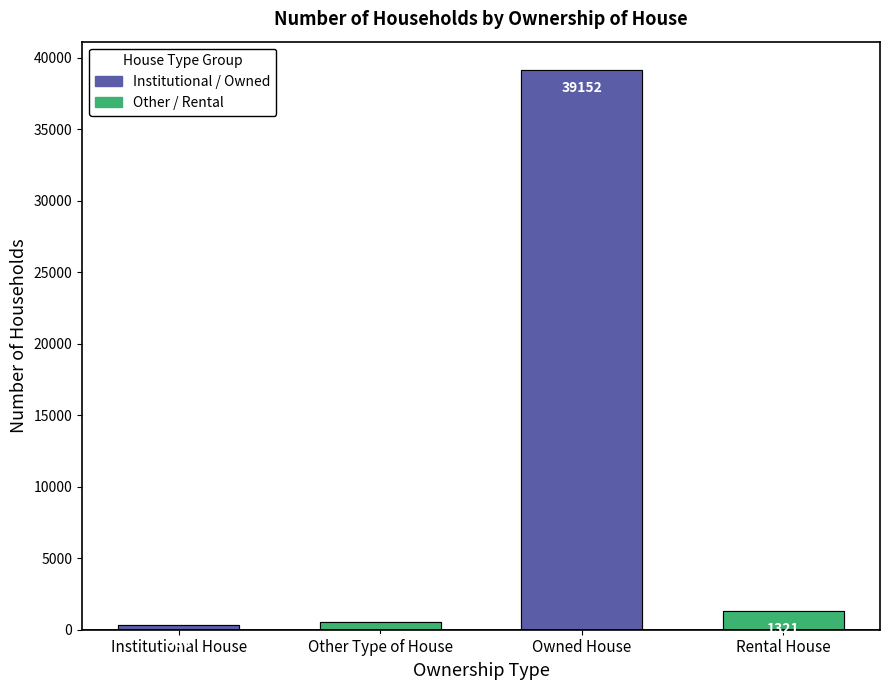

Count the number of values greater than 1321.

1